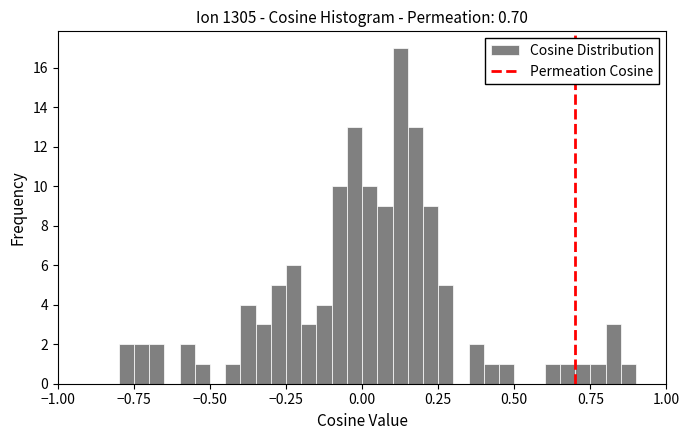

Read against the x-axis, roughly where is the centre of the tallest bar?

0.15